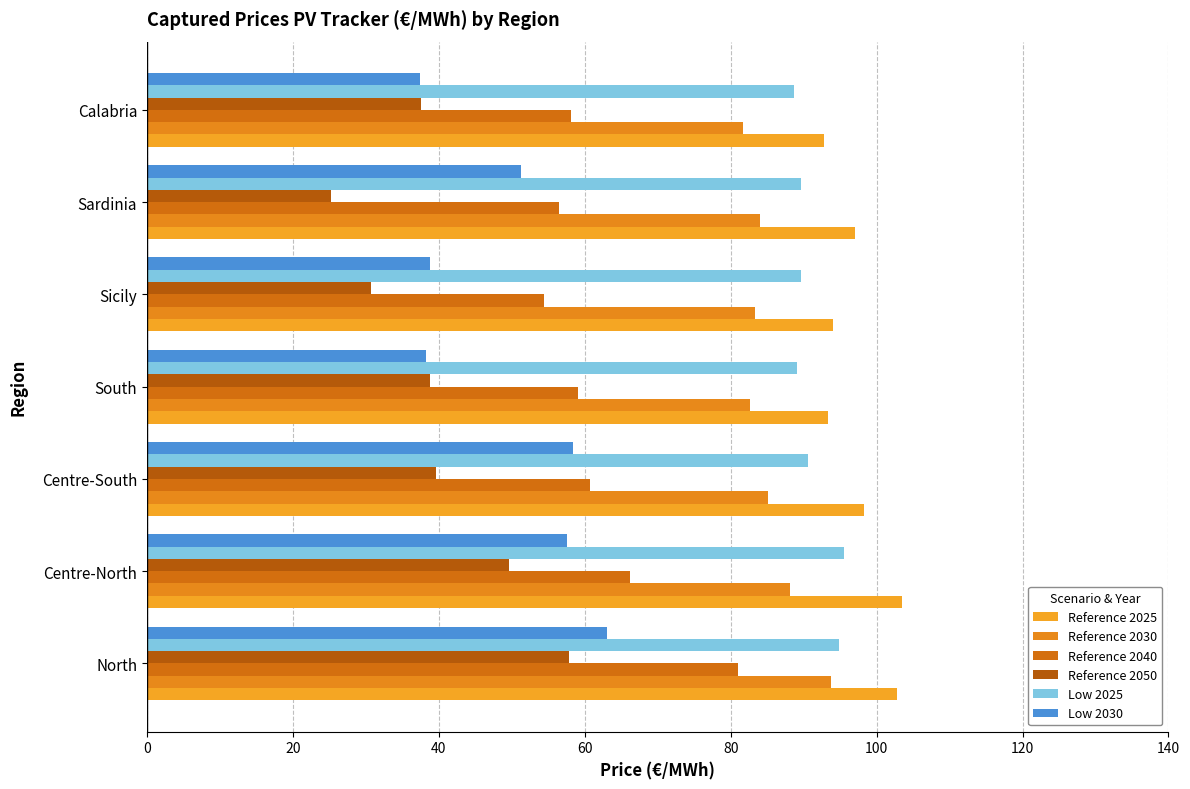

How many series are shown in this chart?

6